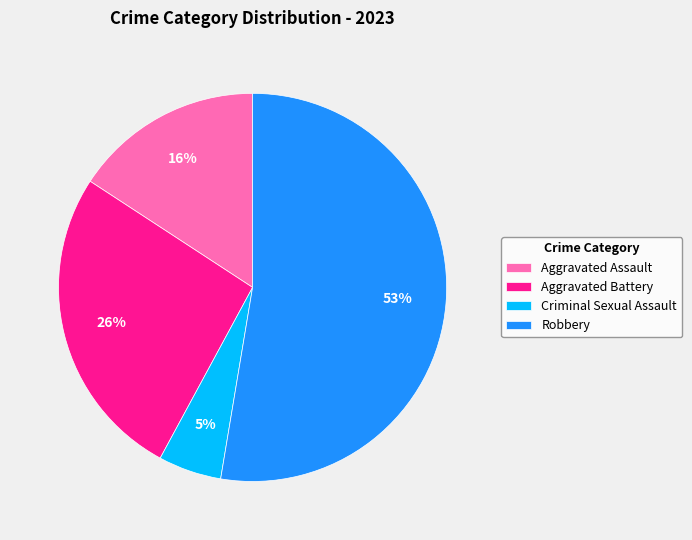

To the nearest percent, what is the average slice percentage?

25%